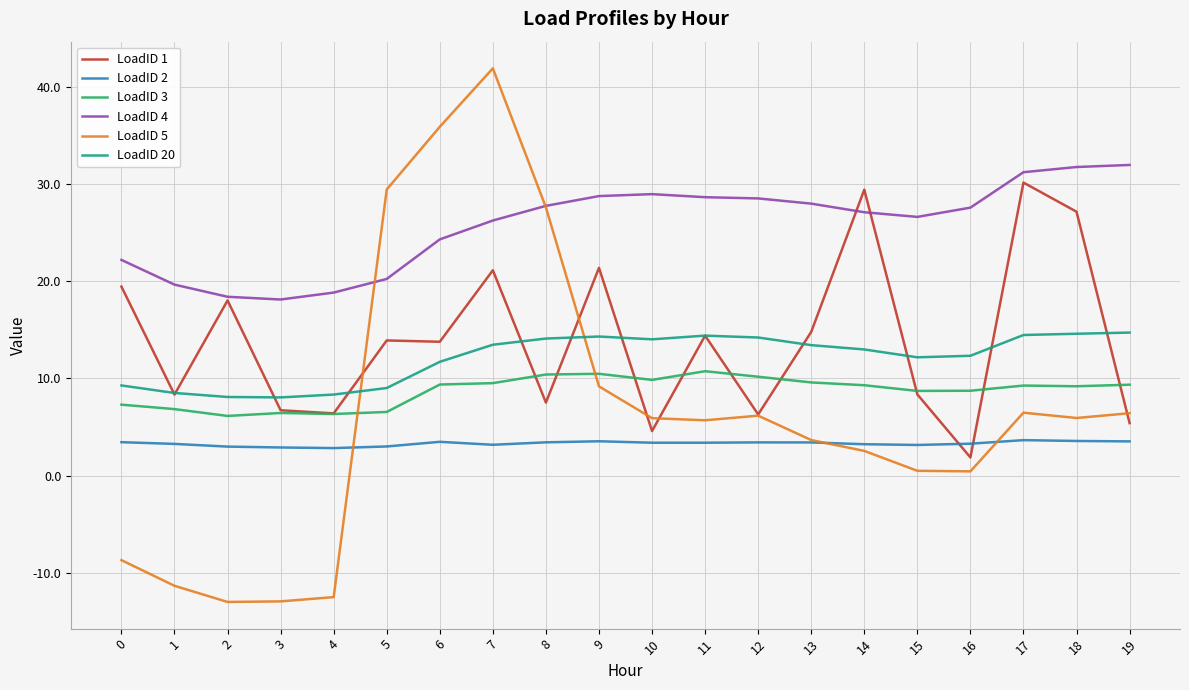

At which category is the sum across all series the highest?

7